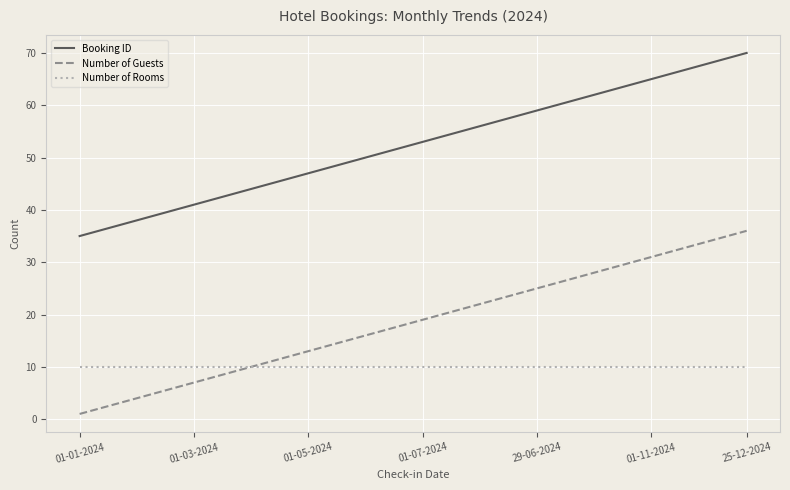

Is this an area chart (filled region under the line)?

No